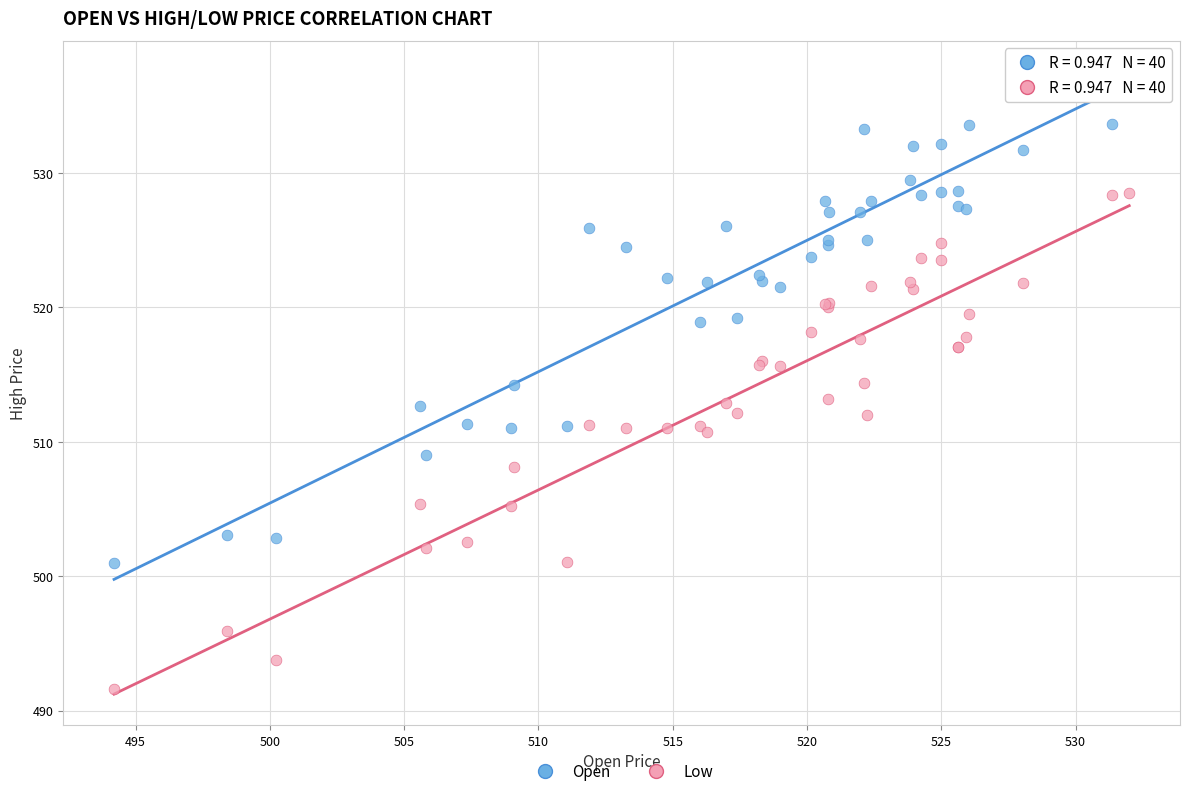

Which series reaches the maximum Y coordinate?

Open